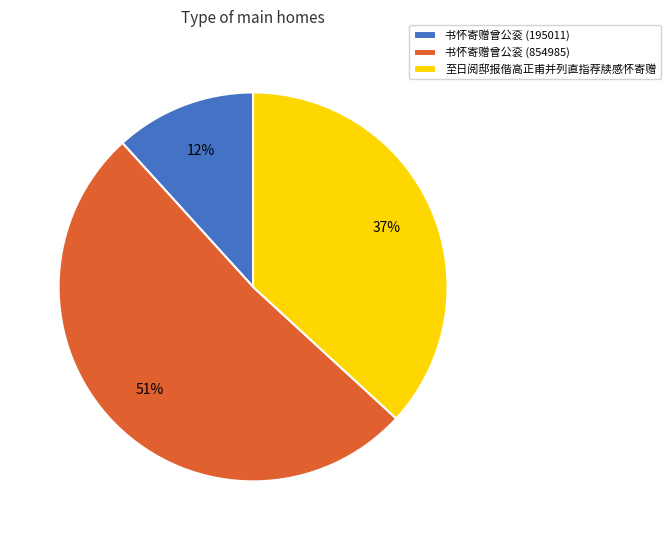

To the nearest percent, what is the combined percentage of 书怀寄赠曾公衮 (854985) and 至日阅邸报偕高正甫并列直指荐牍感怀寄赠?

88%